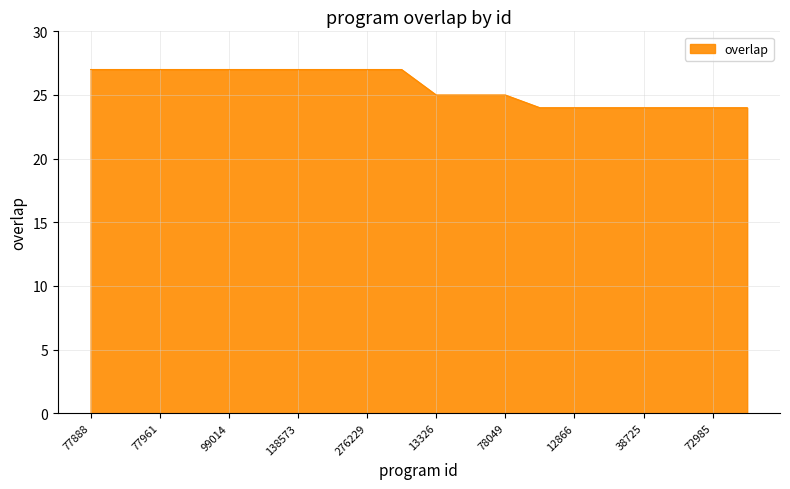

How many values are between 24 and 27?

20